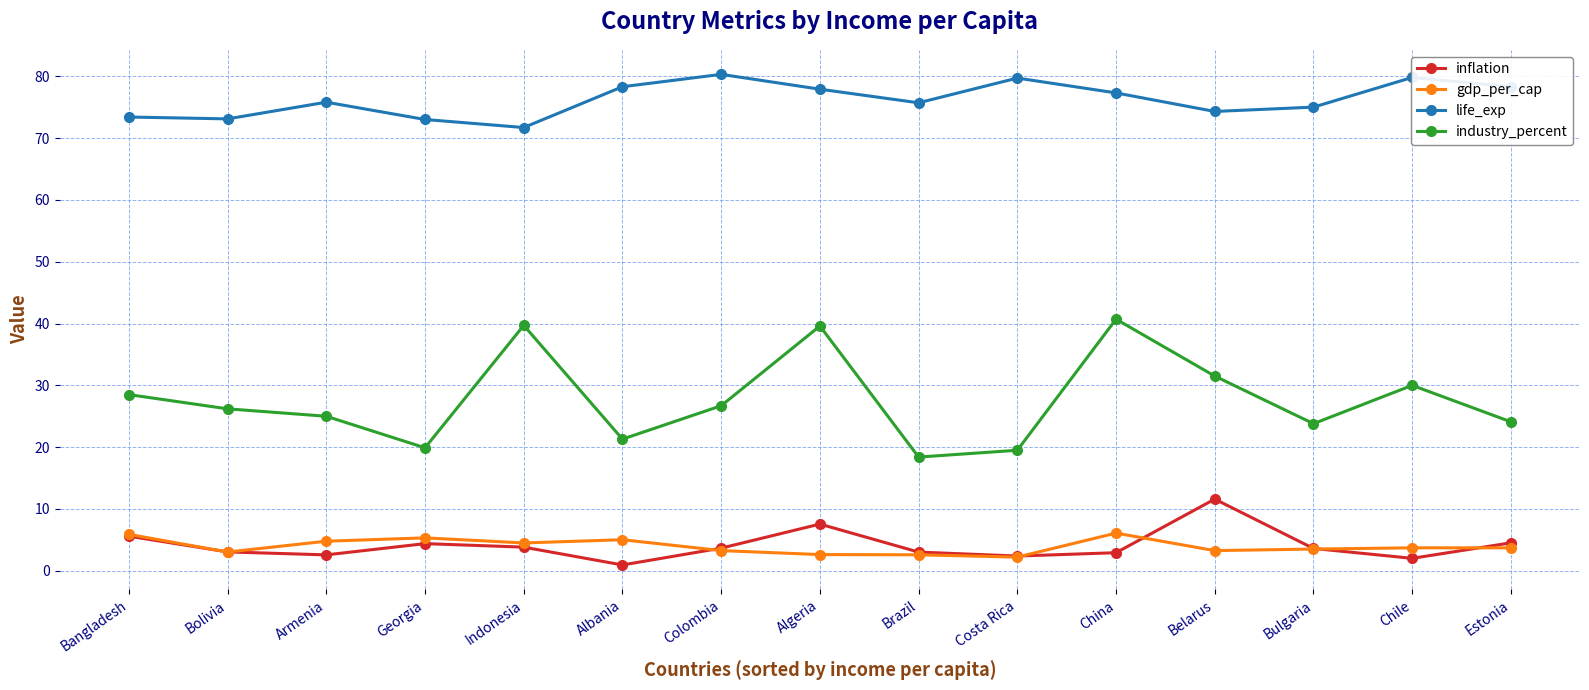

True or false: life_exp and gdp_per_cap cross at least once.

False